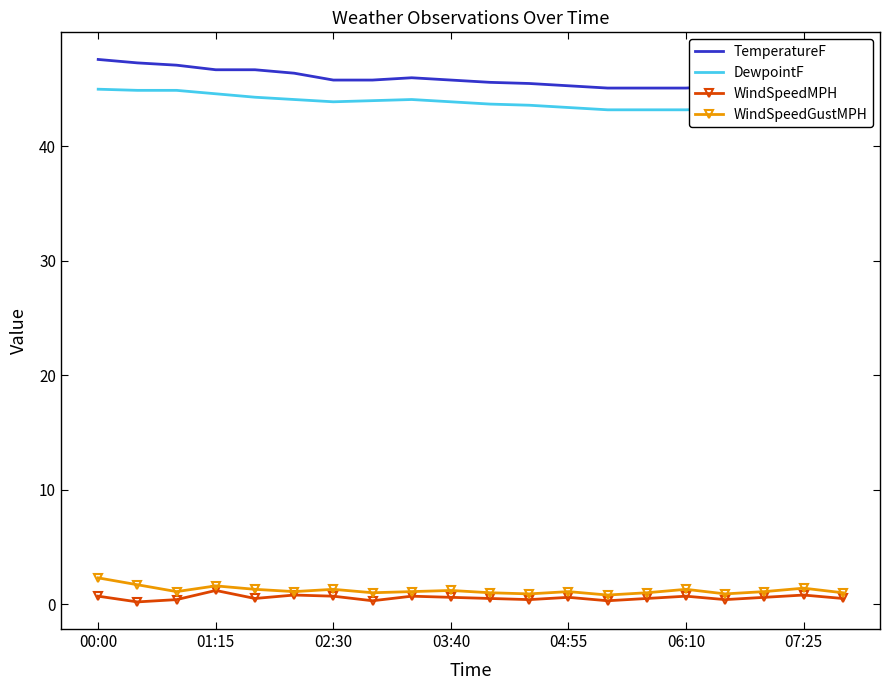

True or false: WindSpeedMPH and TemperatureF intersect in this chart.

False